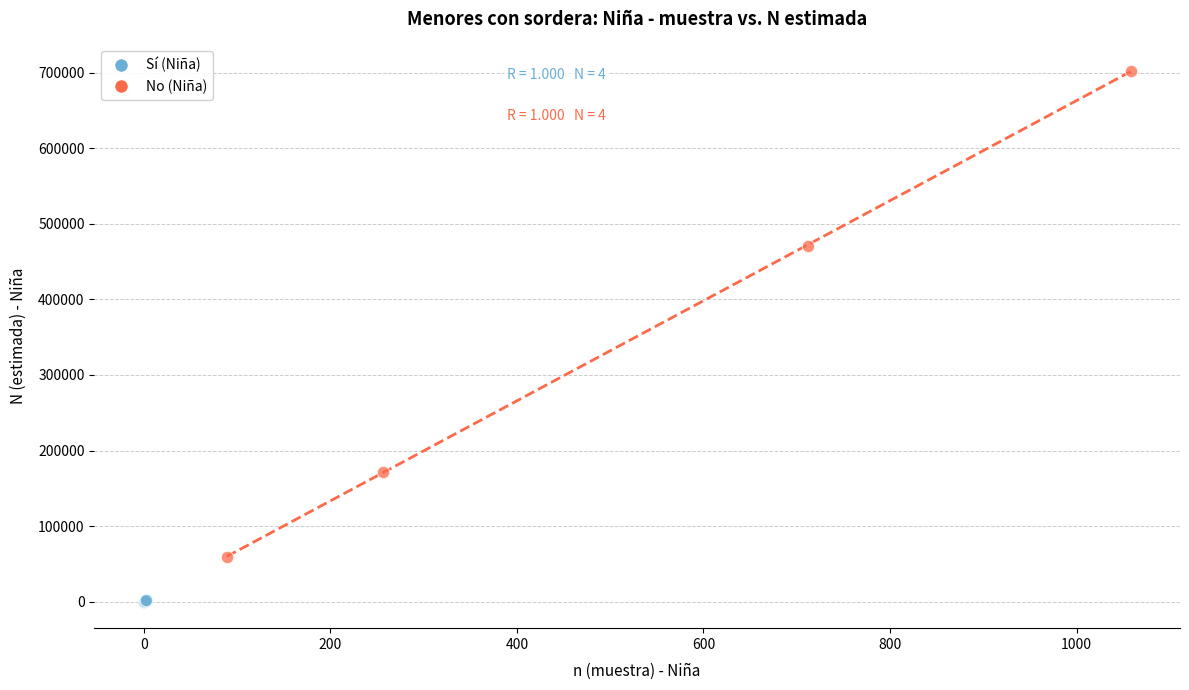

Which series contains the lowest Y value?

Sí (Niña)